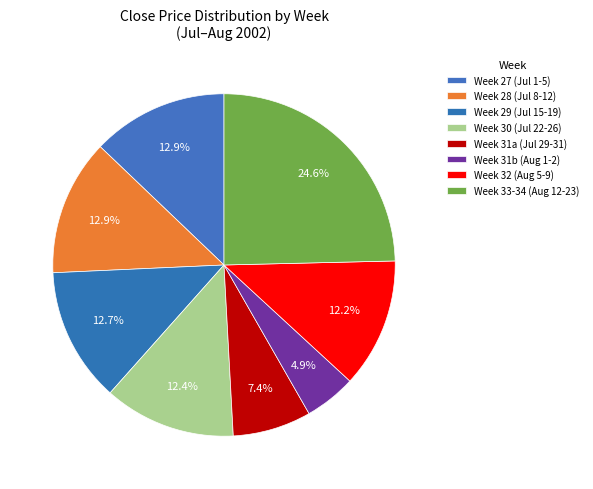

How many slices are in this pie chart?

8